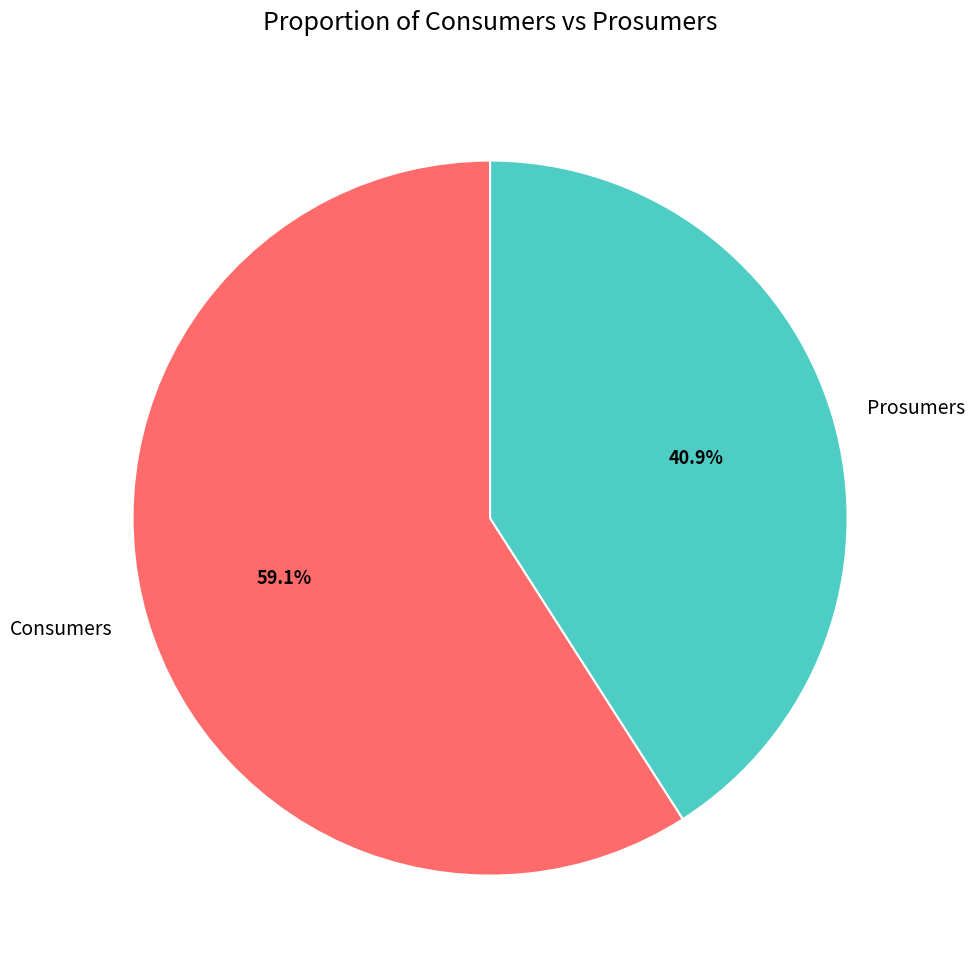

To the nearest percent, what is the difference between the largest and smallest slice percentages?

18%